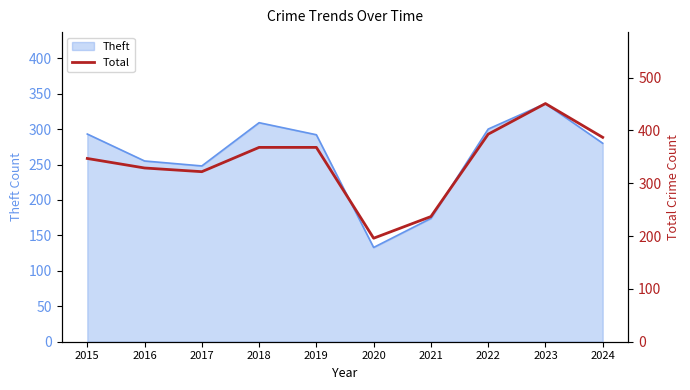

What is the difference between the maximum and second lowest values?

214